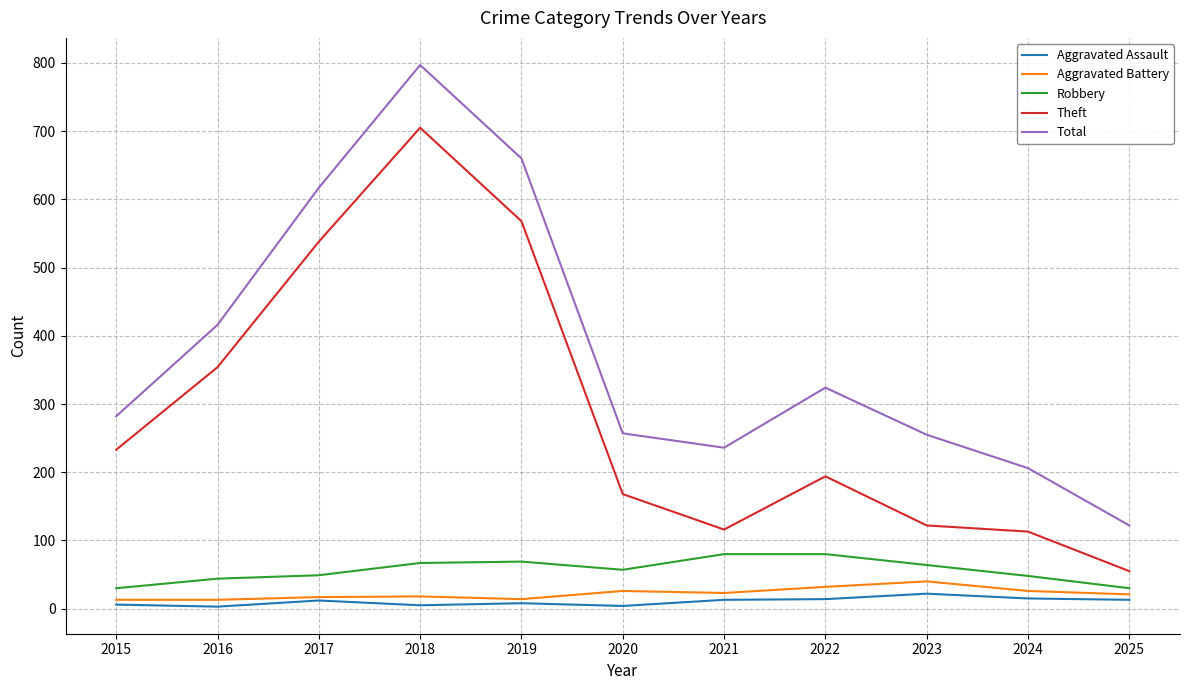

Is this an area chart (filled region under the line)?

No